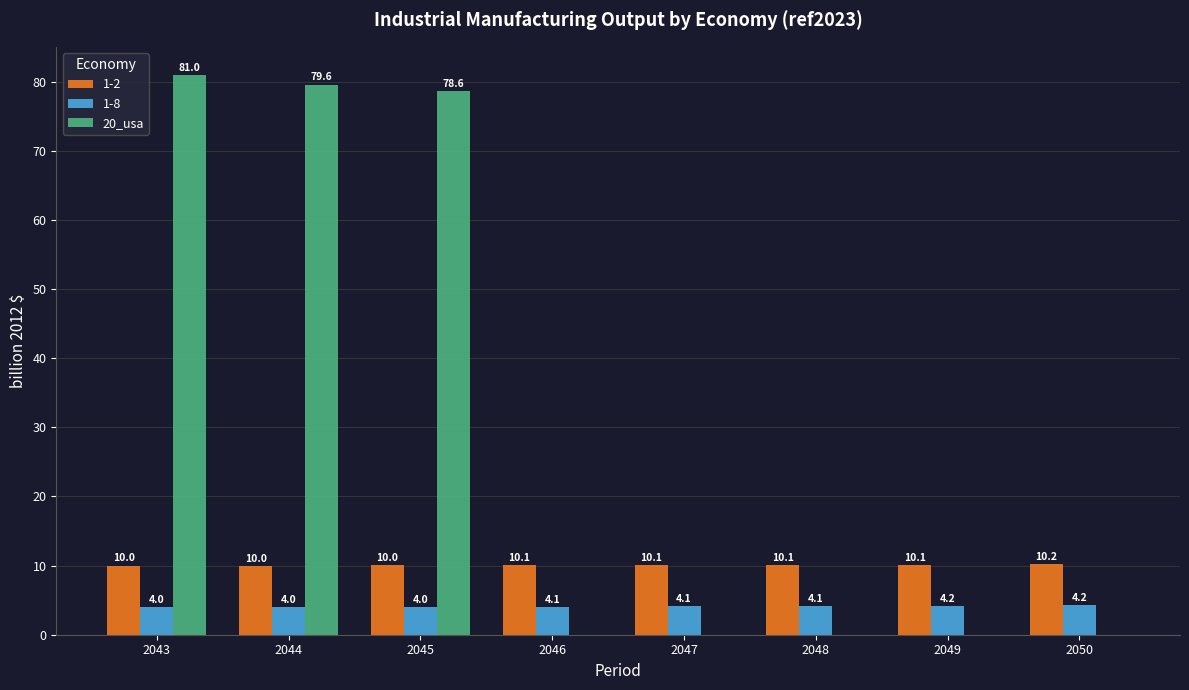

Reading left to right, transcribe all the data shown in this chart.

1-2: 2043=10.0	2044=10.0	2045=10.0	2046=10.1	2047=10.1	2048=10.1	2049=10.1	2050=10.2
1-8: 2043=4.0	2044=4.0	2045=4.0	2046=4.1	2047=4.1	2048=4.1	2049=4.2	2050=4.2
20_usa: 2043=81.0	2044=79.6	2045=78.6	2046=0.0	2047=0.0	2048=0.0	2049=0.0	2050=0.0